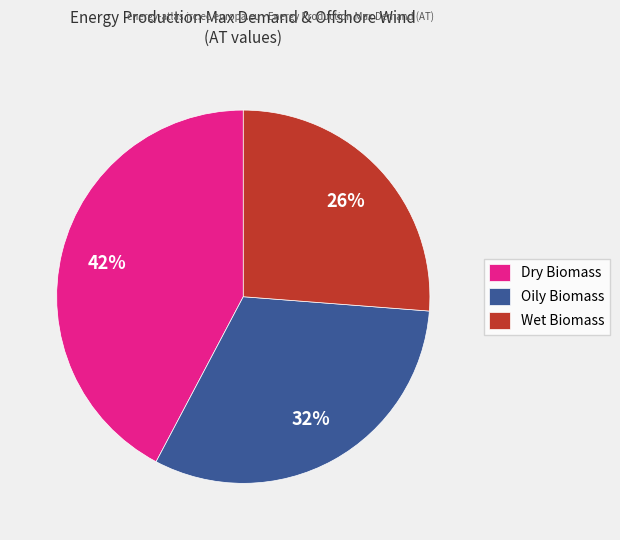

Is there any slice that represents more than half of the pie?

No